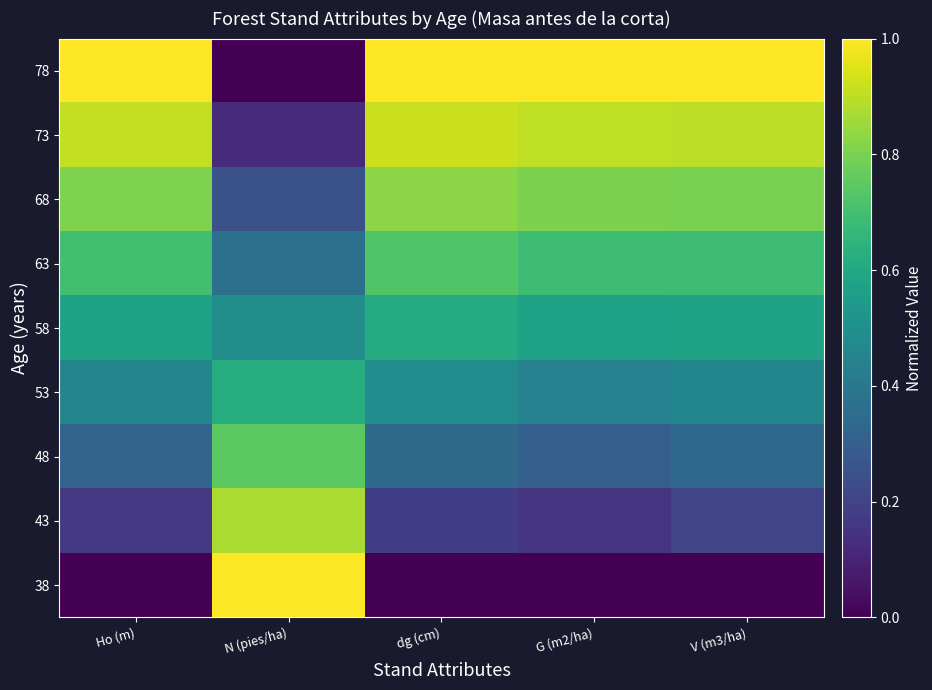

Between N (pies/ha) and Ho (m), which is larger?

N (pies/ha)